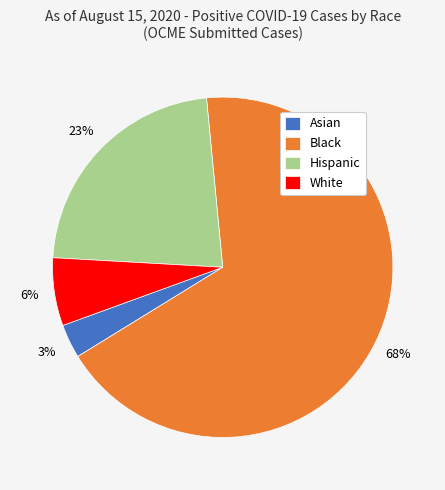

Which slice is the largest?

Black